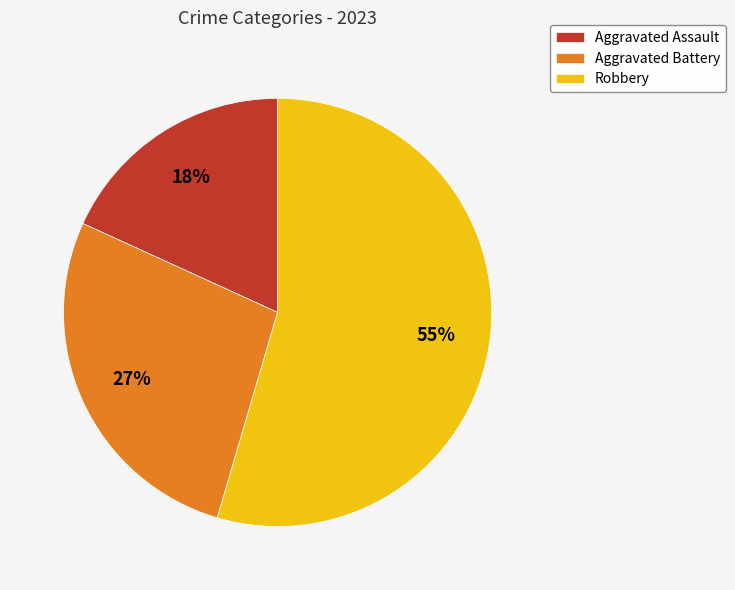

Is it true that Aggravated Battery is 27% of the pie?

True